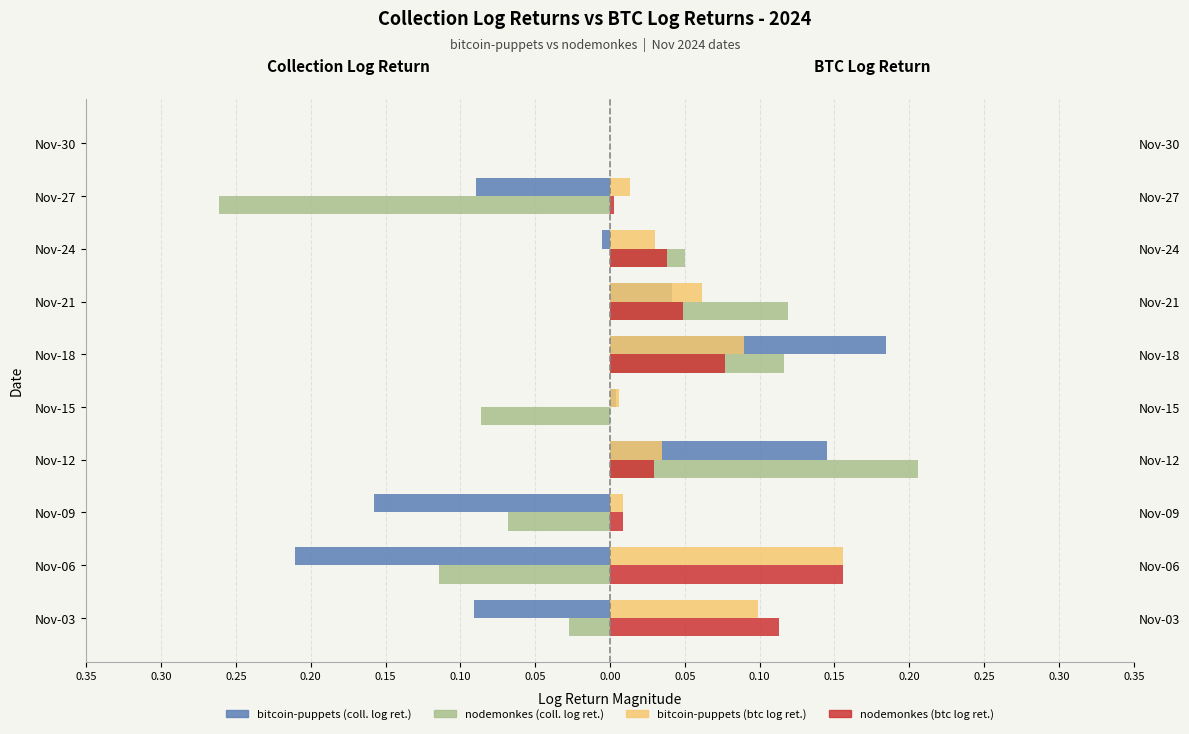

How many bars are there in total?

40